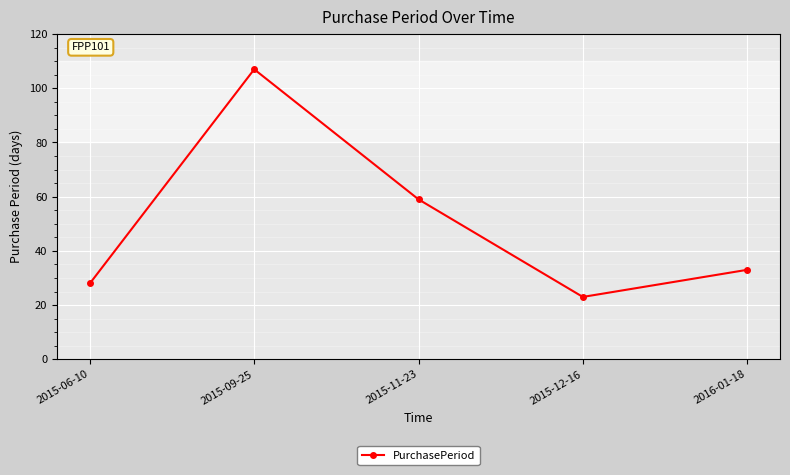

What is the change in value from 2015-09-25 to 2015-11-23?

-48